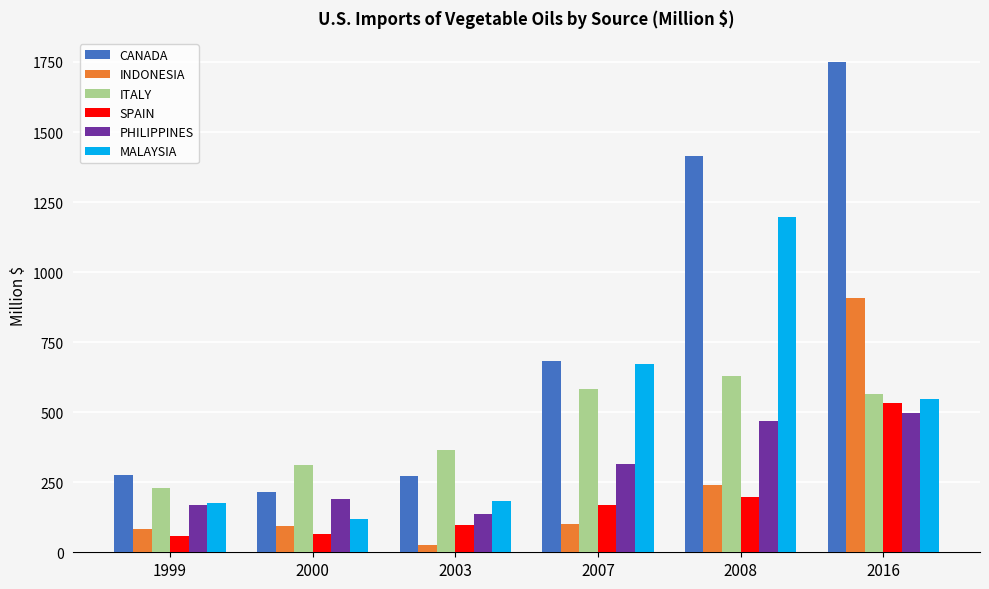

What is the maximum value shown in the chart?

1748.5